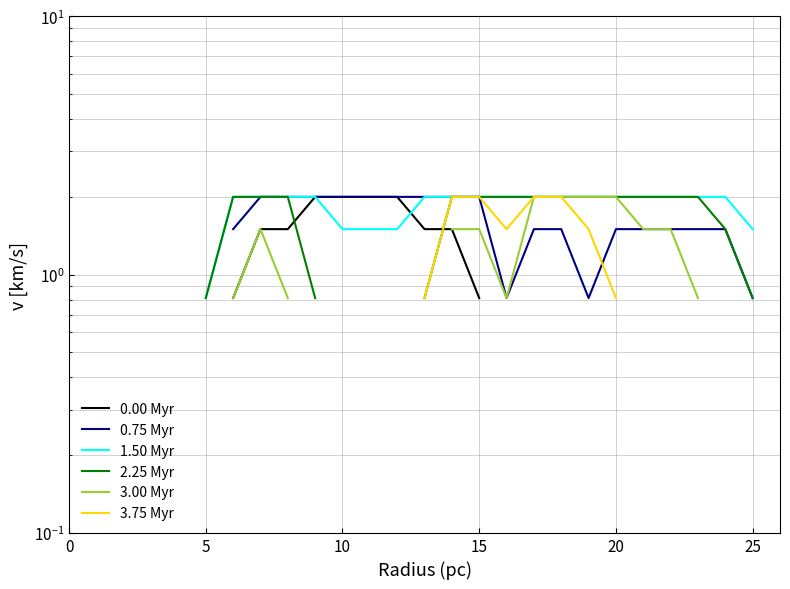

What is the spread (max minus min) of values at 13?

1.2